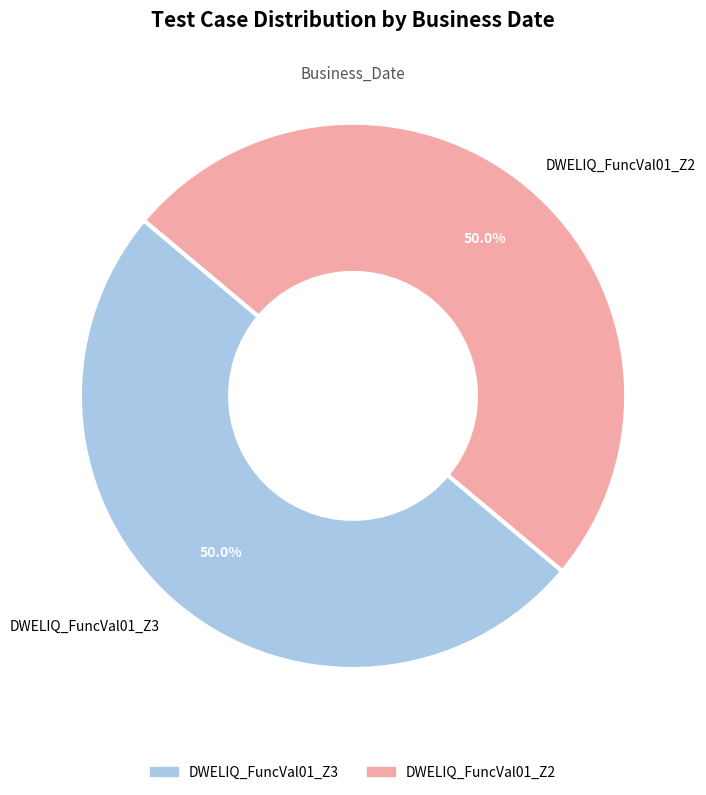

What is the total percentage of DWELIQ_FuncVal01_Z2 and DWELIQ_FuncVal01_Z3?

100.0%